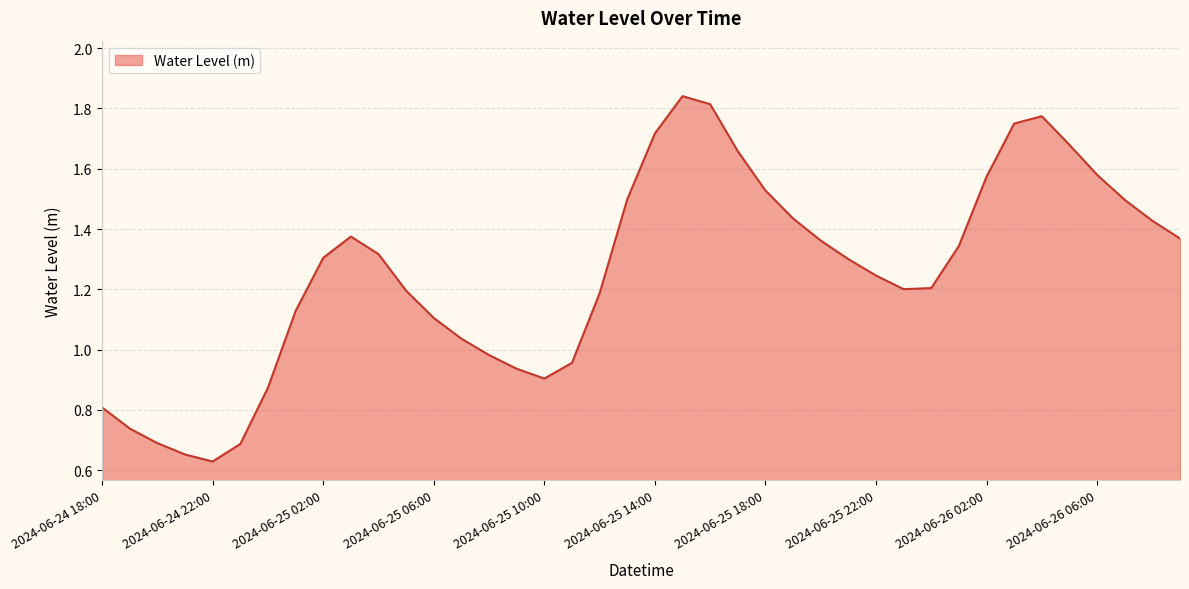

Which label corresponds to the largest value in the chart?

2024-06-25 15:00